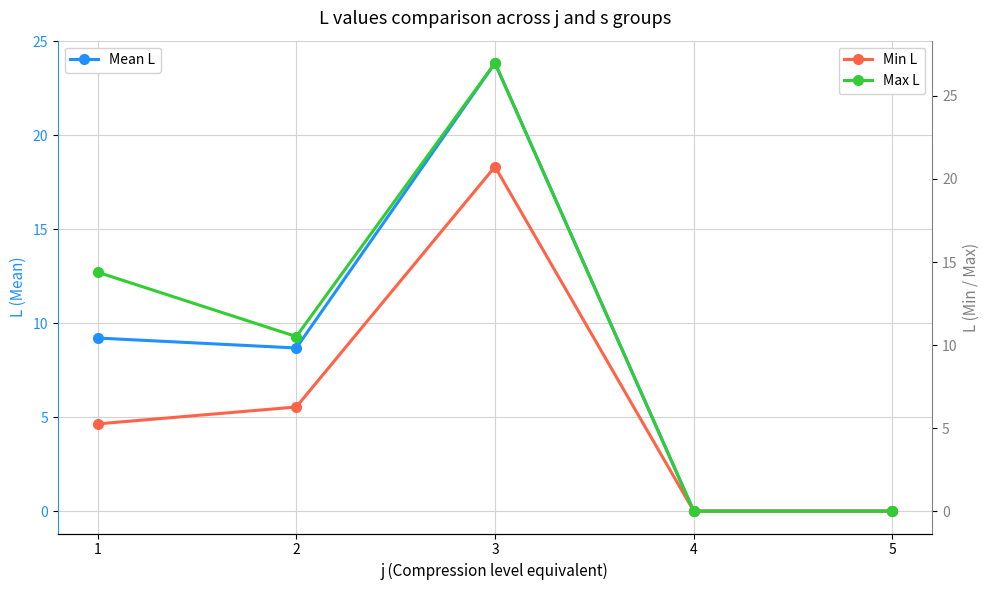

How many interior local peaks does the Max L series have?

1